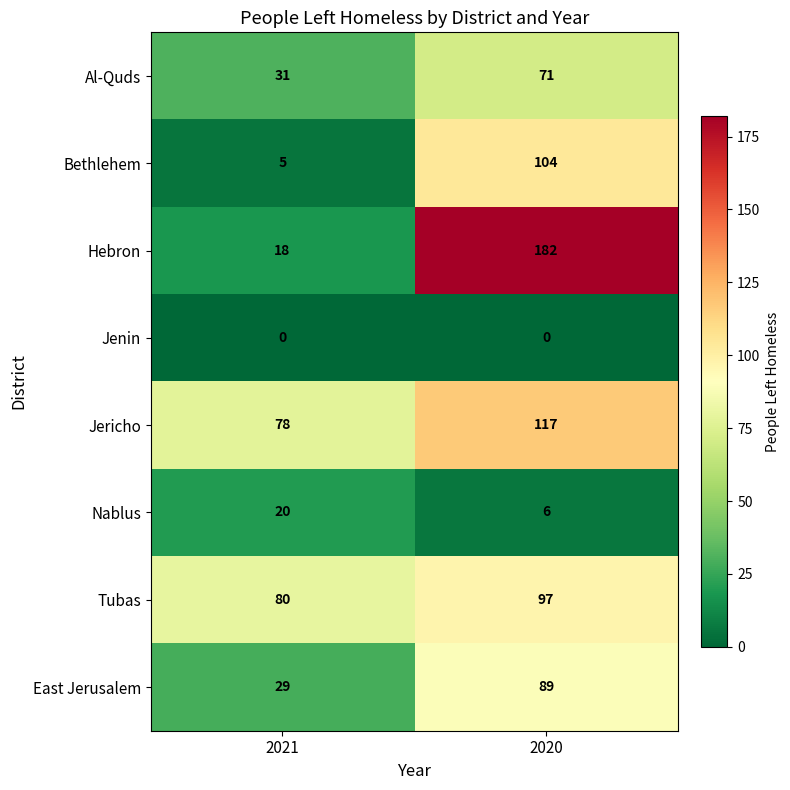

What is the highest value of the Jericho series?

117